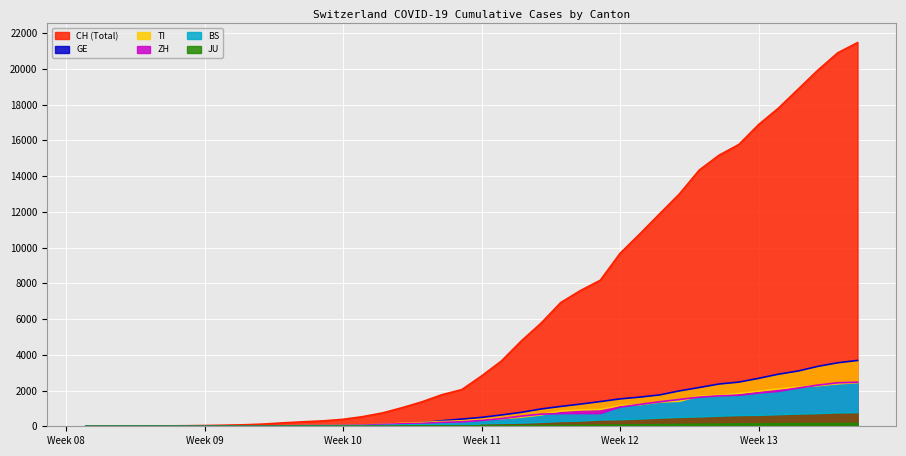

What are all the series names shown in the legend?

CH, GE, TI, ZH, BS, JU